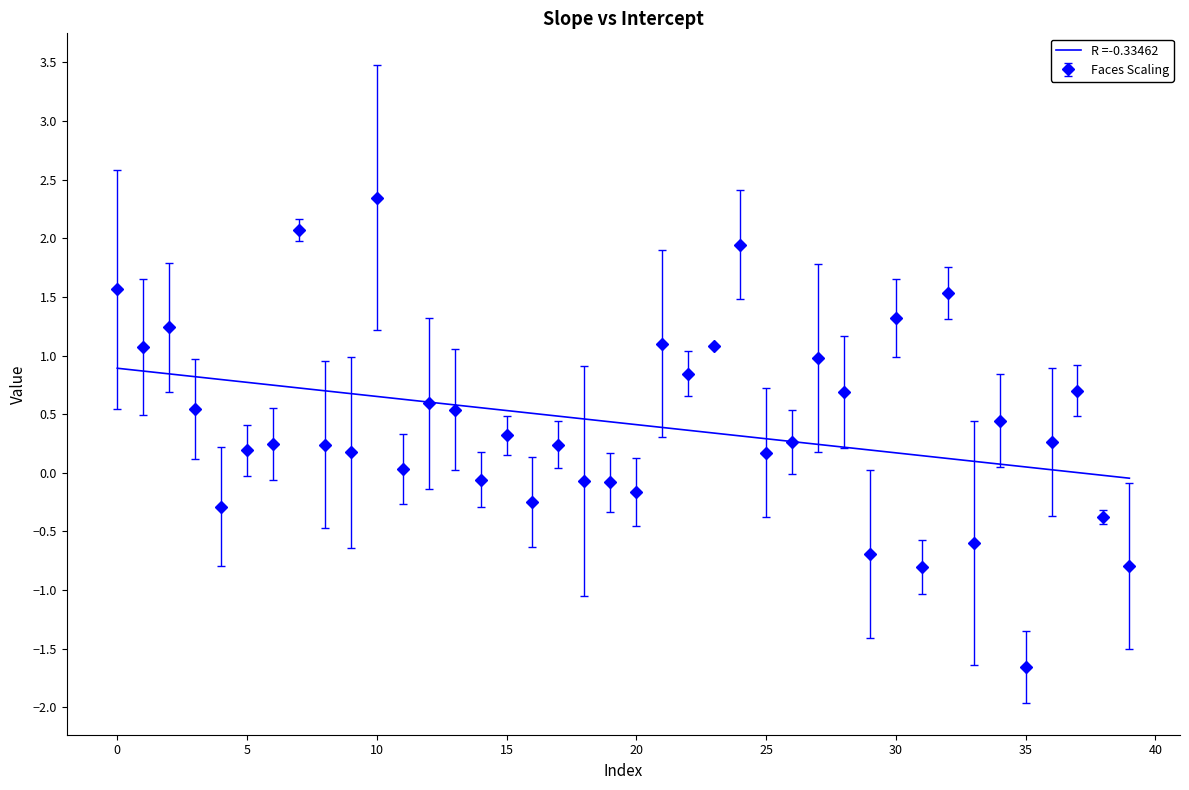

Which series has the widest spread of values?

Faces Scaling